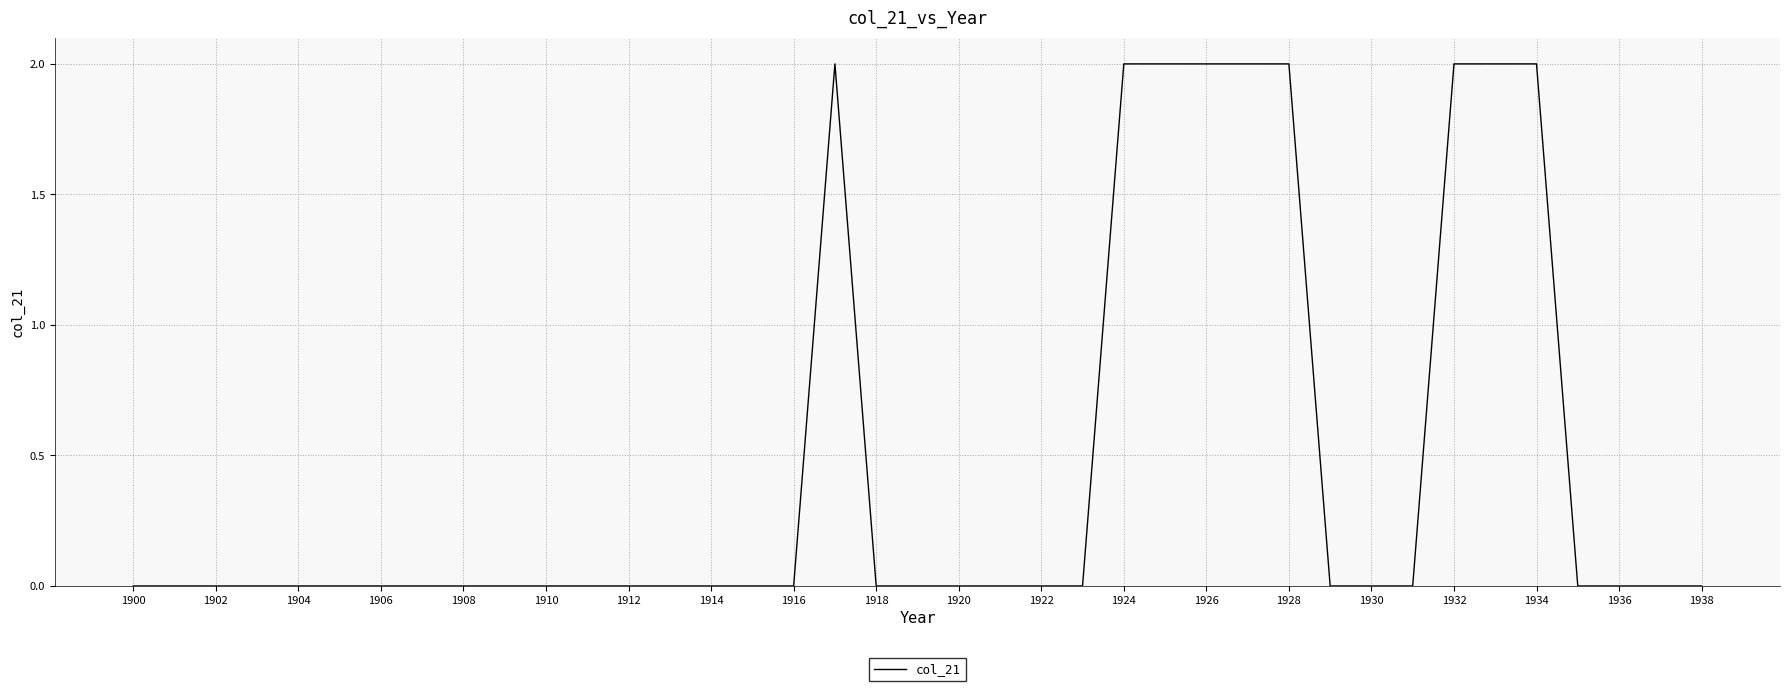

At which label is the value closest to 1?

1900